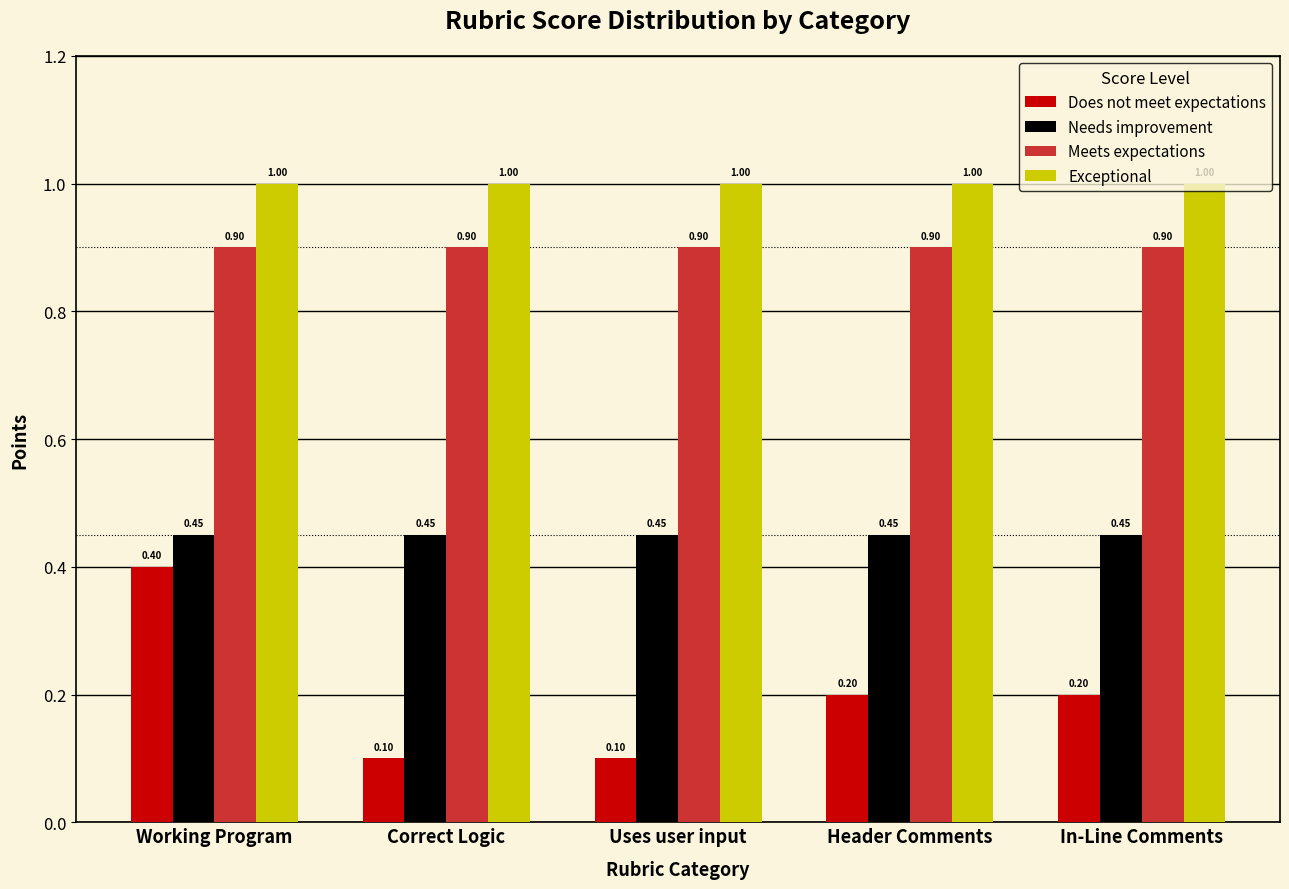

What is the approximate value of Exceptional at Header Comments?

1.0